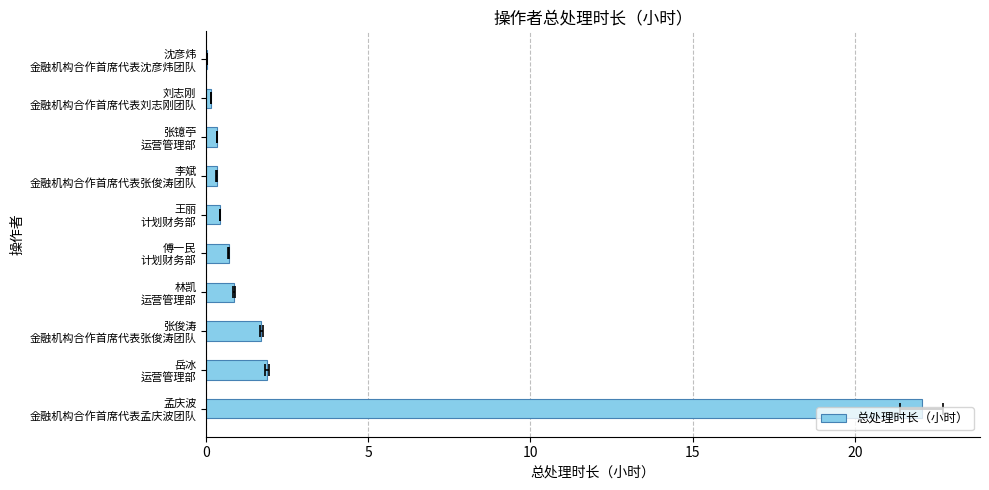

What is the difference between the second highest and minimum values?

1.9